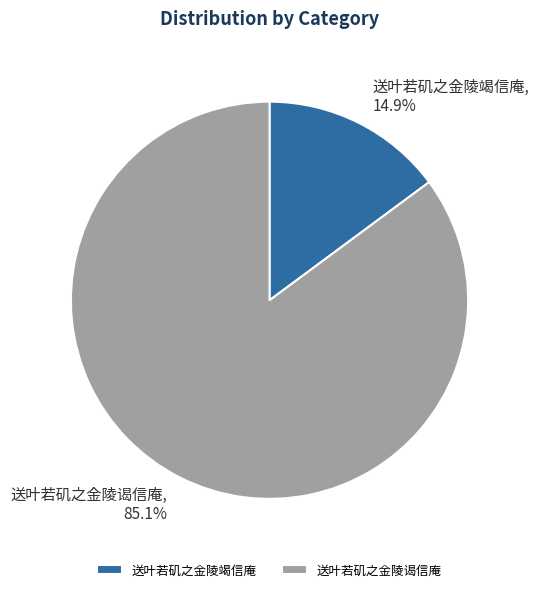

Is there any slice that represents more than half of the pie?

Yes